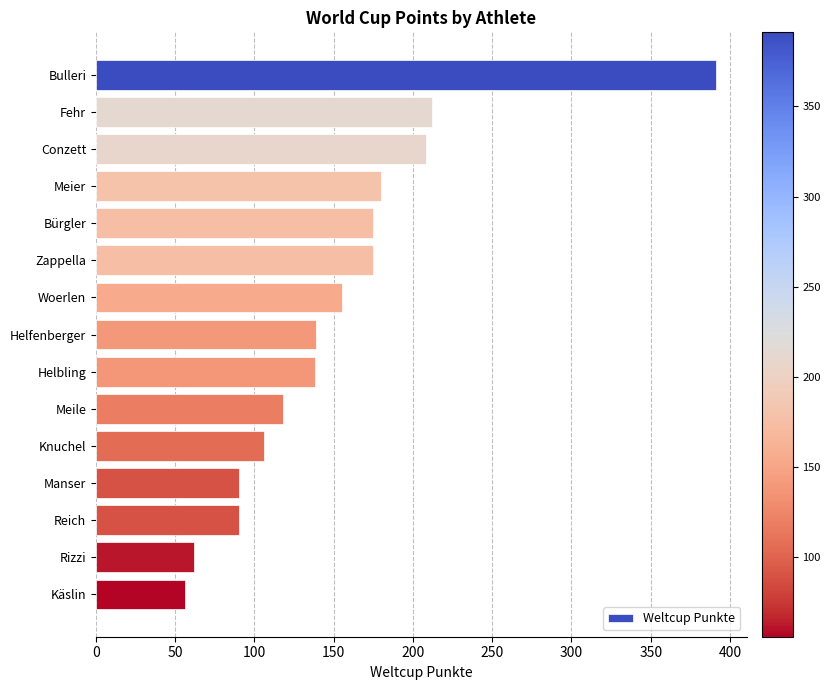

What is the maximum value shown in the chart?

391